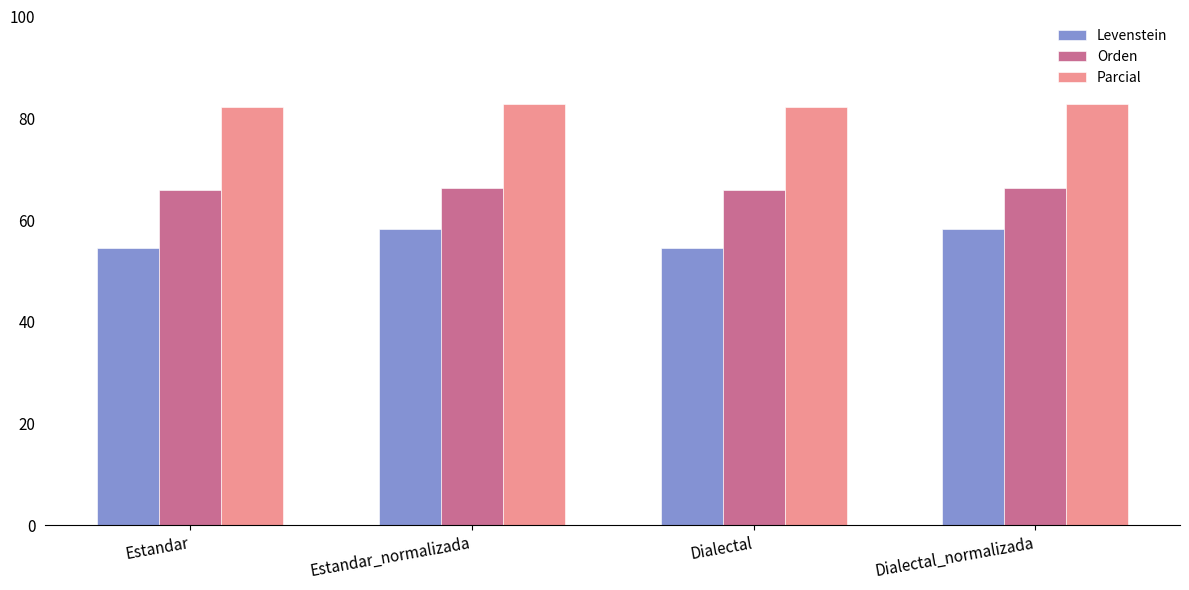

What is the spread (max minus min) of values at Estandar?

27.6